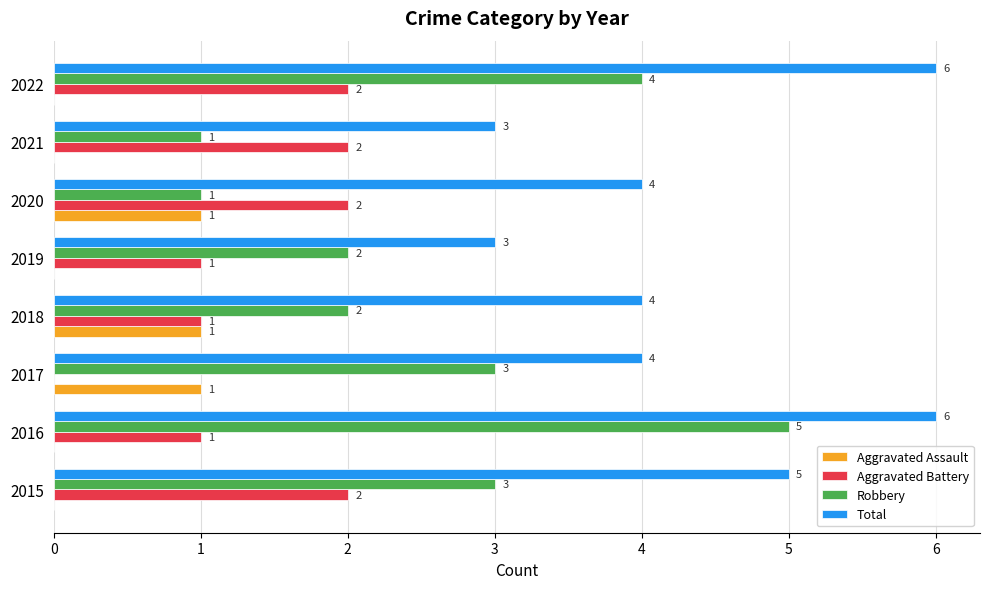

What is the sum of all Aggravated Battery values?

11